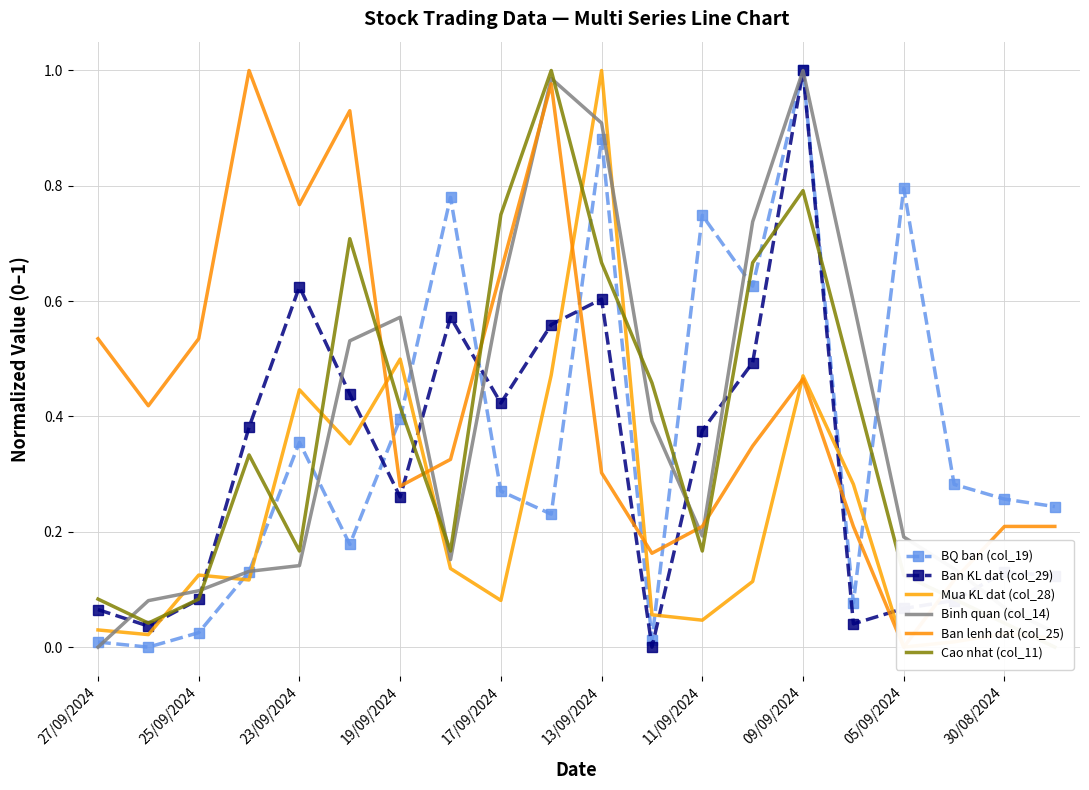

How many lines are shown in the chart?

6